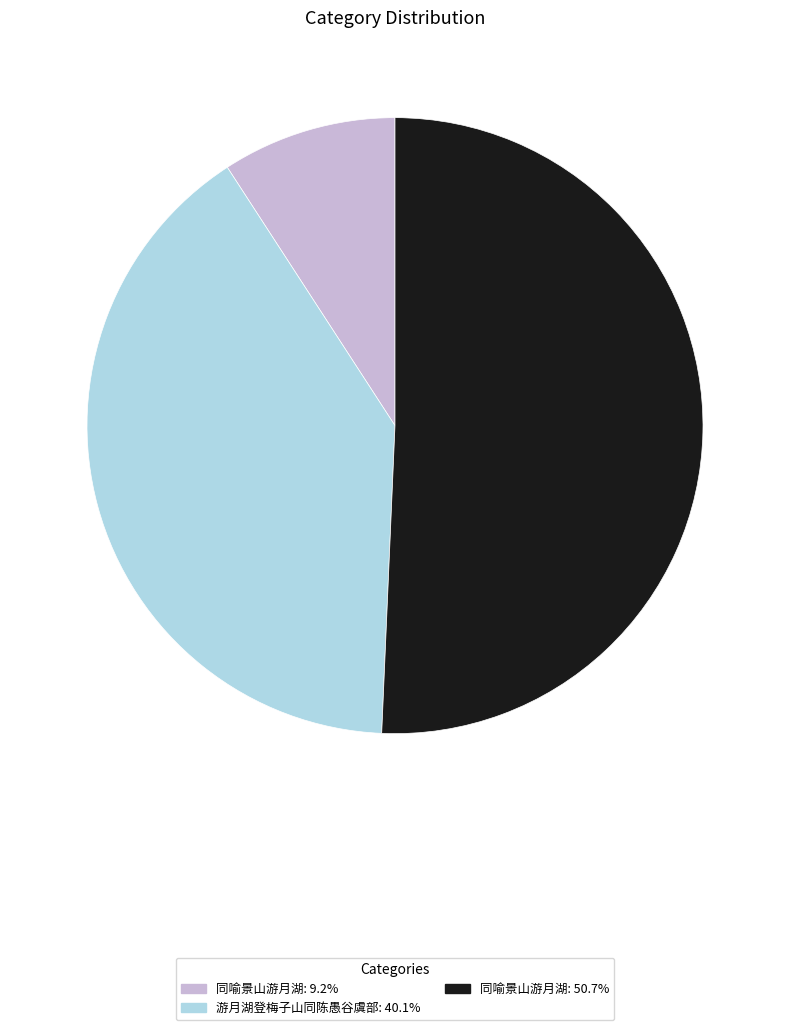

Is there any slice that represents more than half of the pie?

Yes